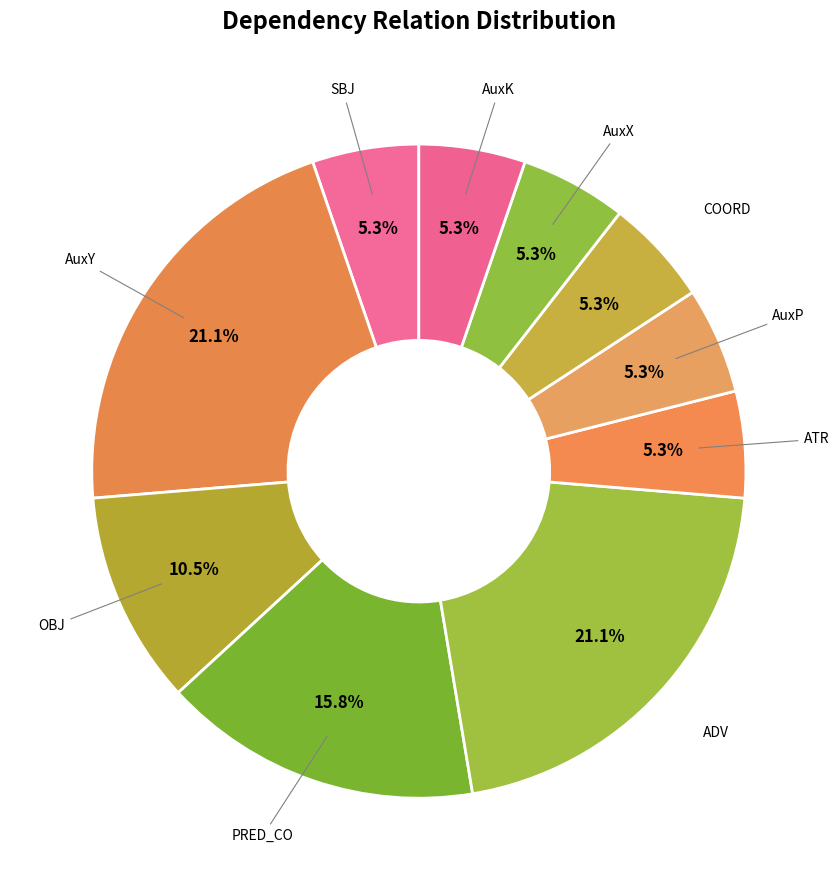

Which slice is the smallest?

SBJ